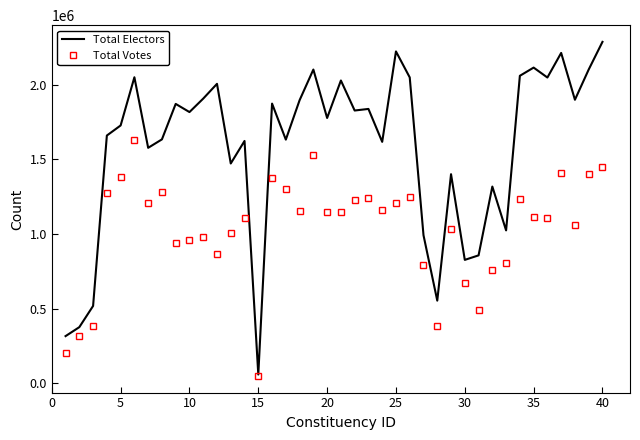

Count the number of categories in the chart.

40